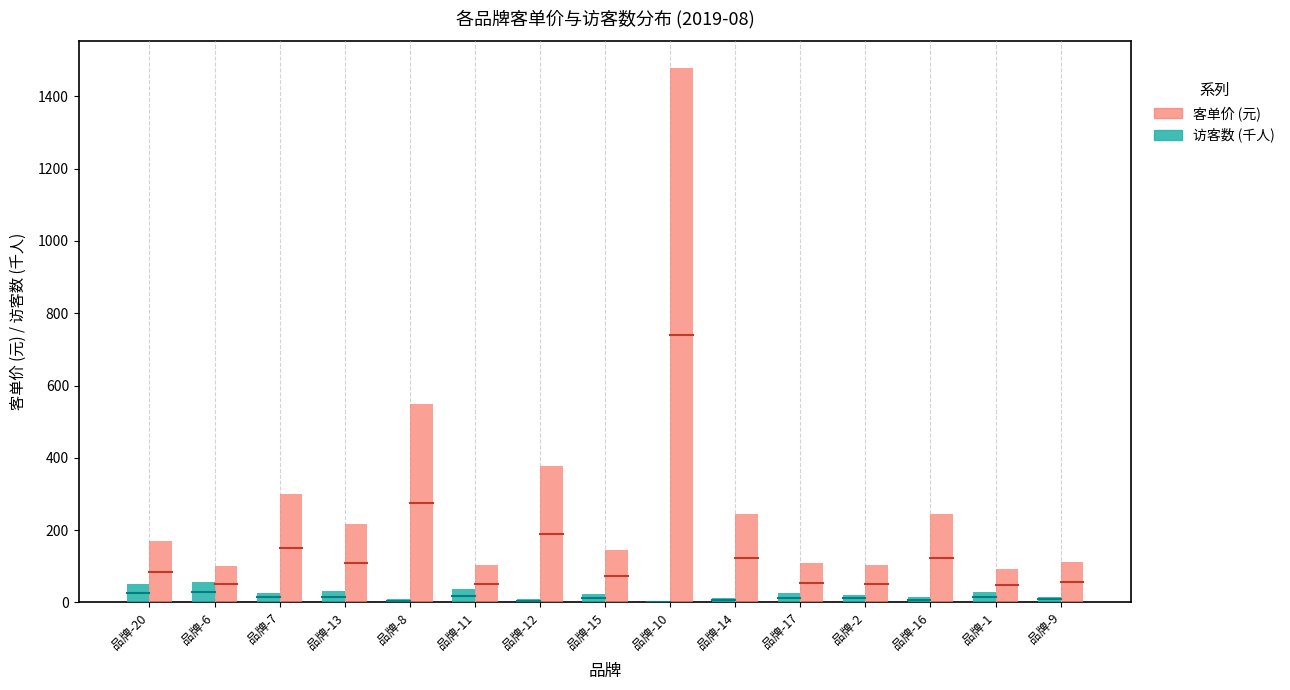

How many groups of bars are there?

15